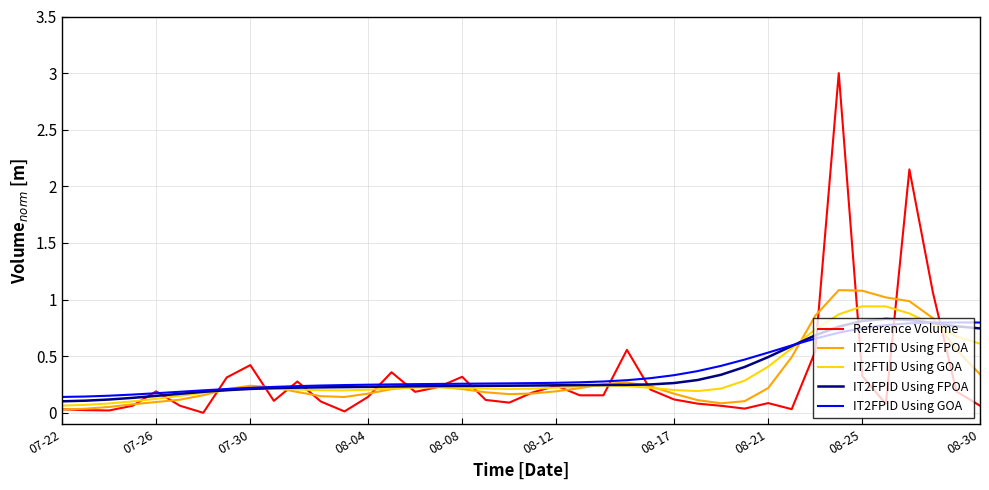

What is the greatest value displayed?

3.0